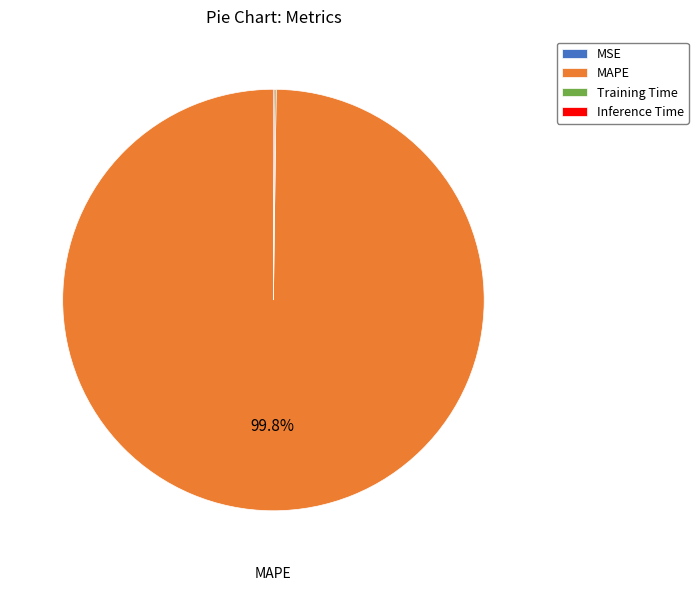

What portion of the pie excludes MAPE?

0.2%